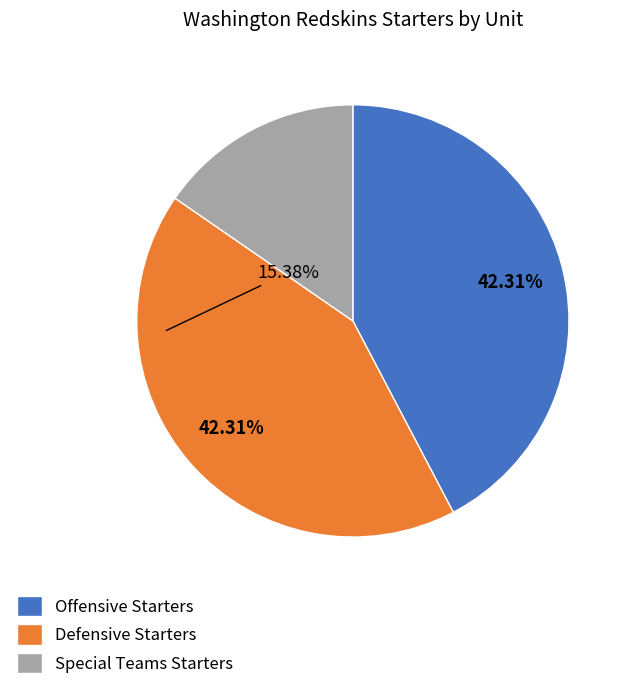

What is the ratio of the value at Special Teams Starters to the value at Offensive Starters?

0.4